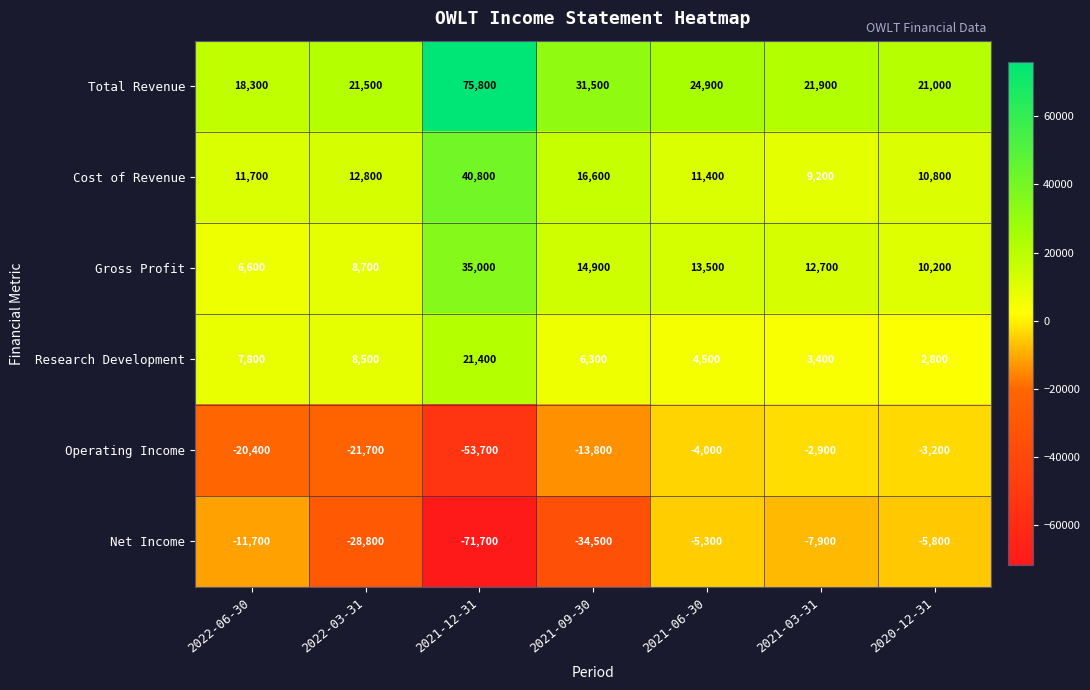

At which category is the sum across all series the highest?

2021-12-31